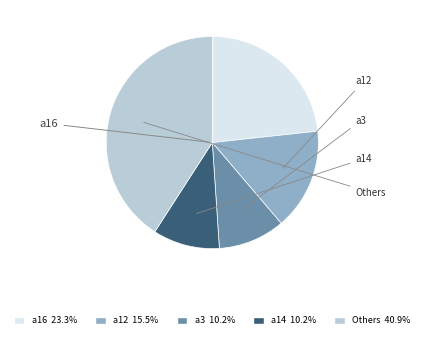

Is there a majority slice in this chart?

No